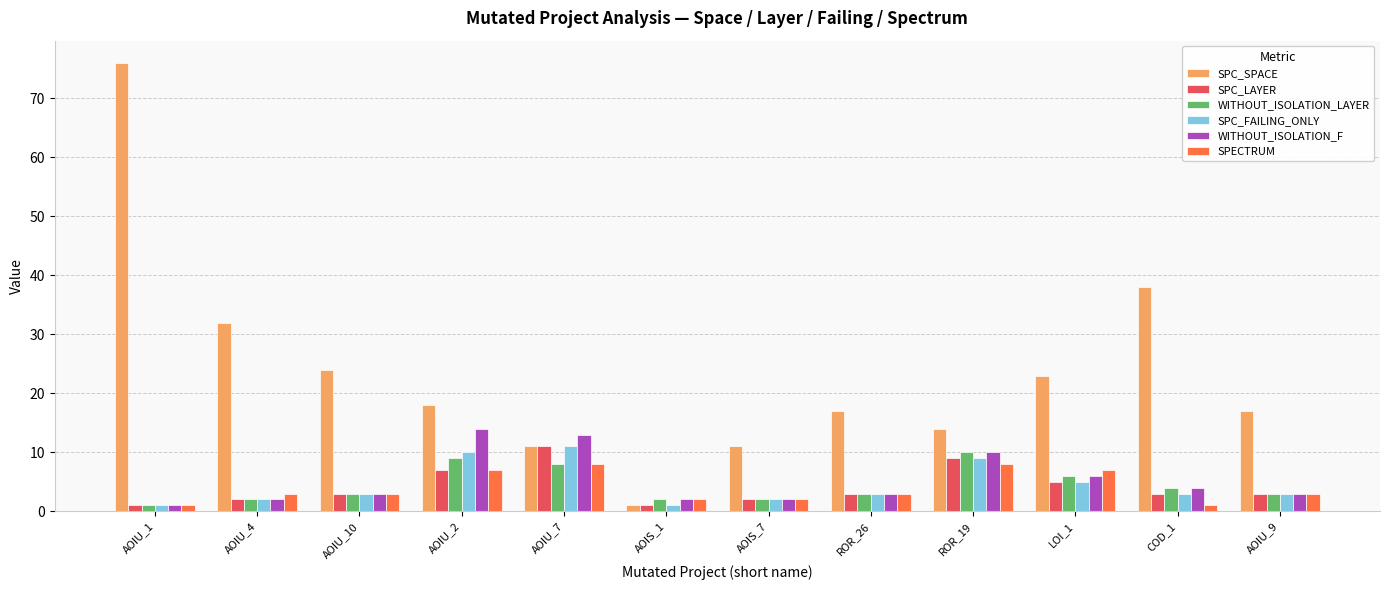

The value of SPECTRUM at ROR_26 is 3. True or false?

True